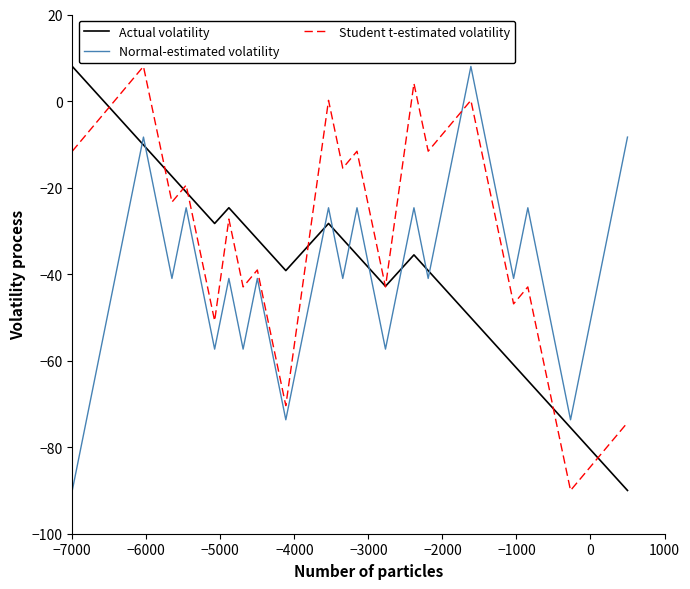

How many lines are shown in the chart?

3